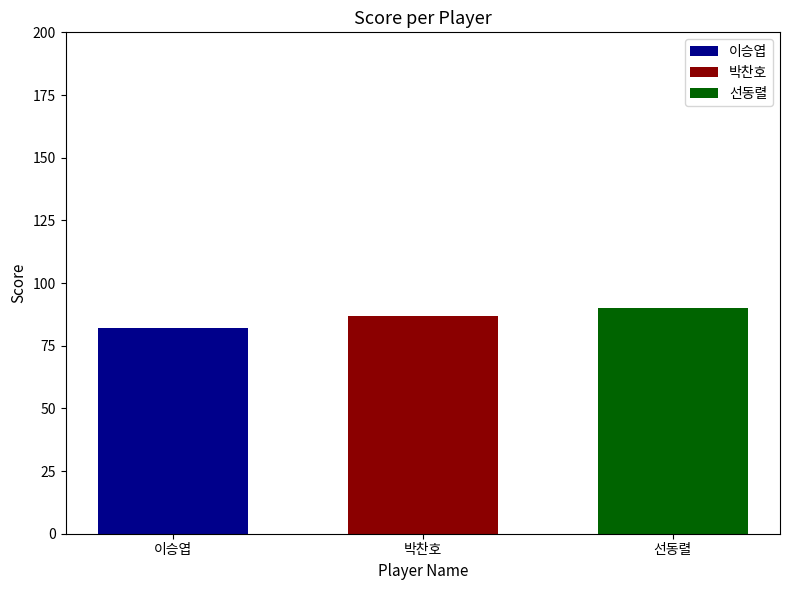

List the labels in order of 이승엽 value, smallest first.

박찬호